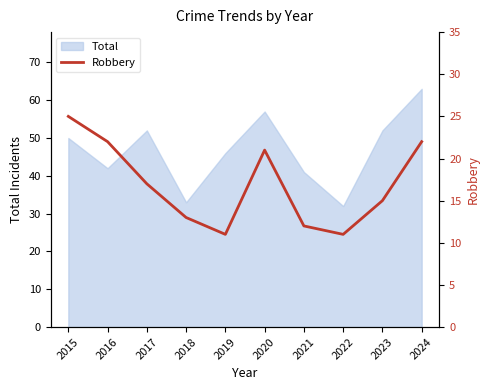

Which category has the lowest value across all series?

2019